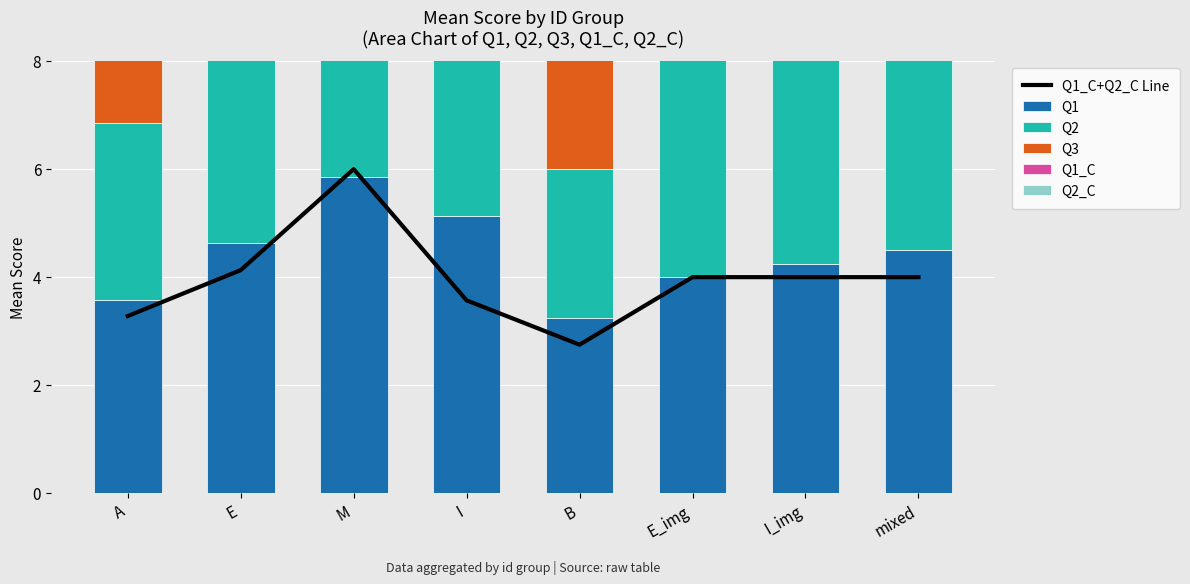

What is the label of the 3rd bar from the left?

M